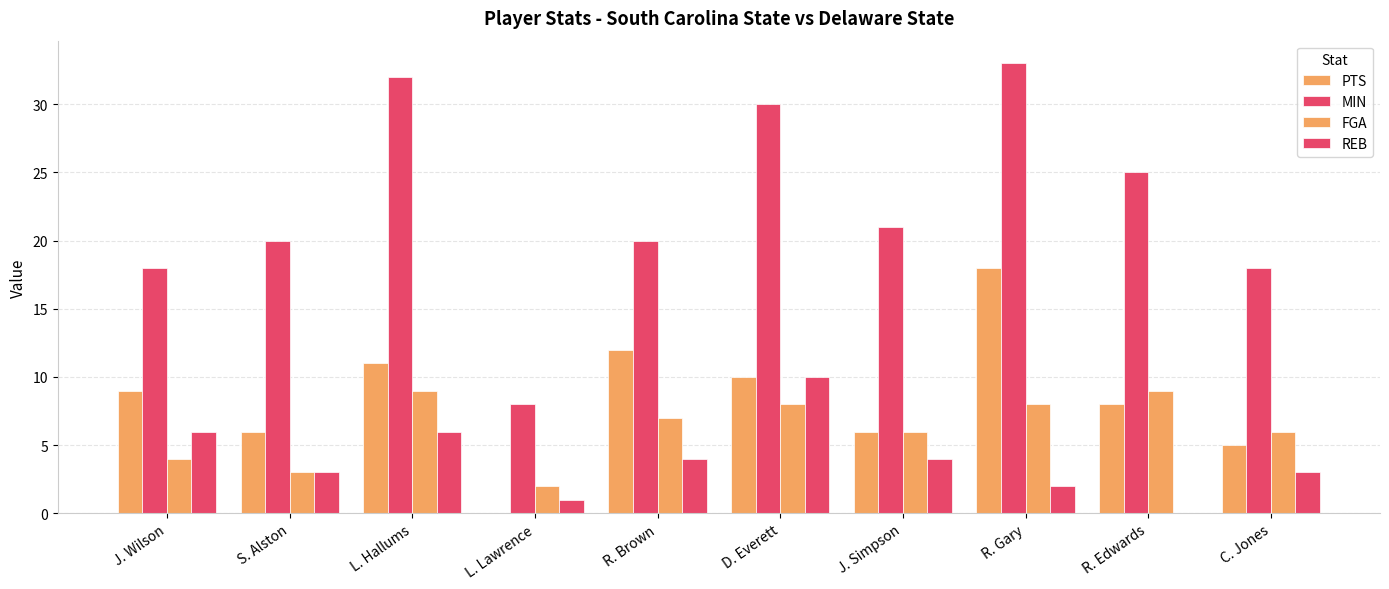

Is the value of MIN at C. Jones greater than the value of PTS at R. Gary?

No